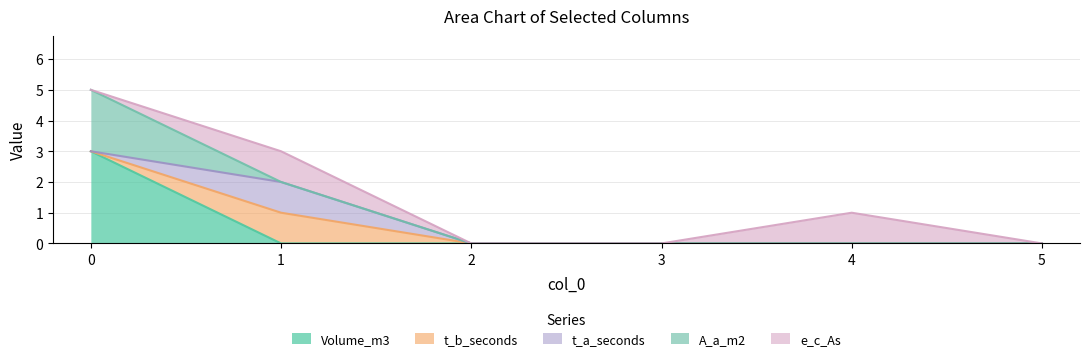

Read the t_a_seconds value at 1.

1